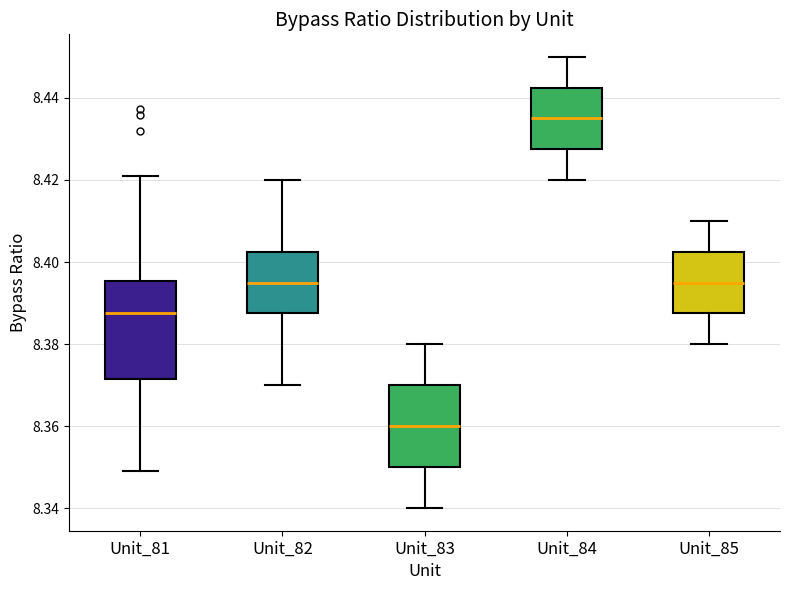

Which box has the highest median line?

Unit_84